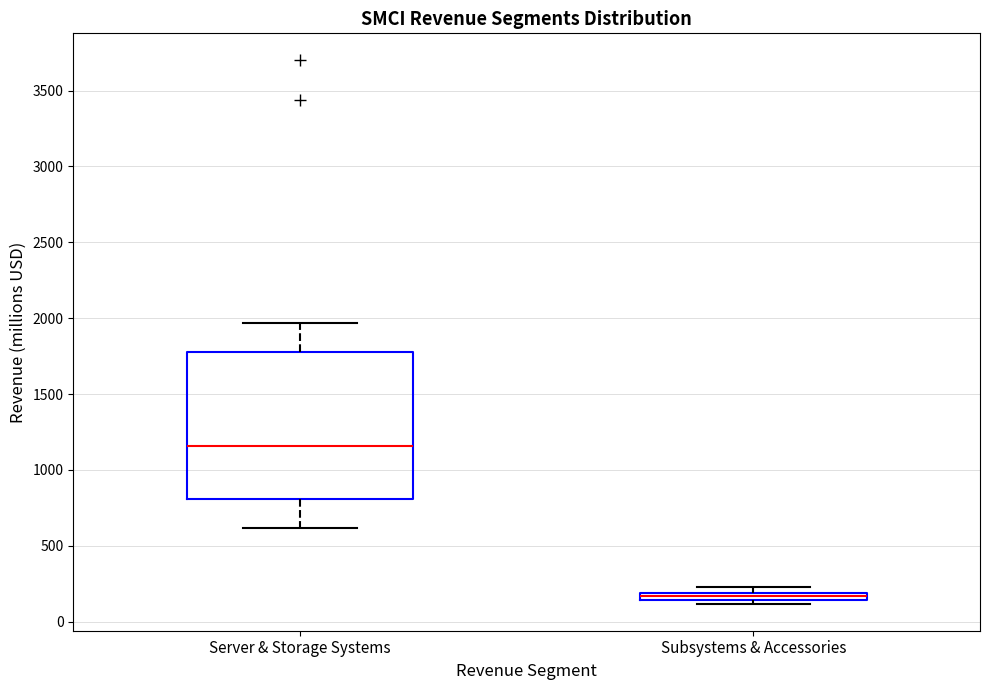

Where is the upper edge of the box for Server & Storage Systems on the y-axis? The values are not printed on the chart, so give them approximately, as read against the axis.

1800